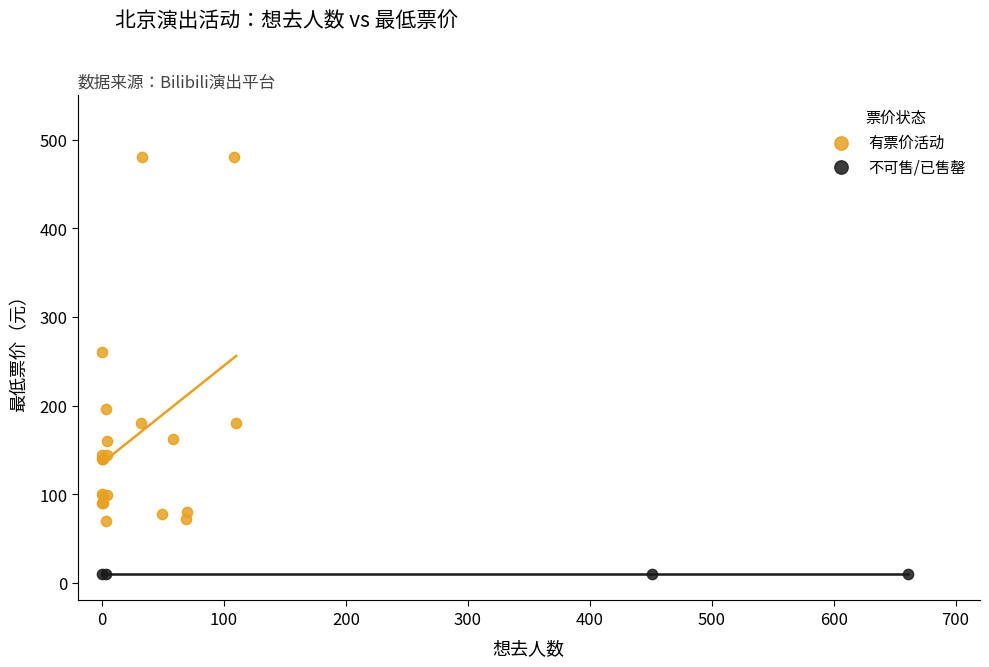

Which series reaches the maximum Y coordinate?

有票价活动